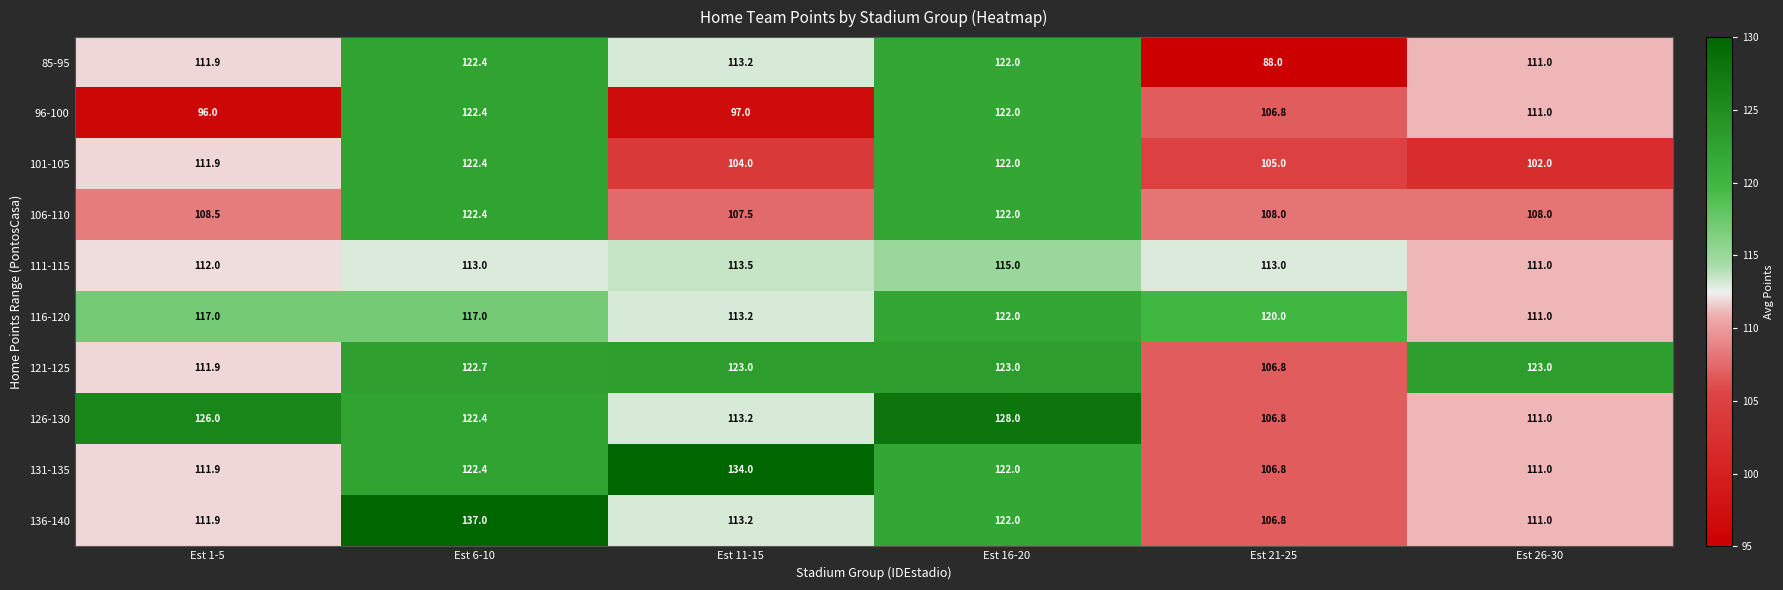

What is the total value across all series at Est 11-15?

1131.8